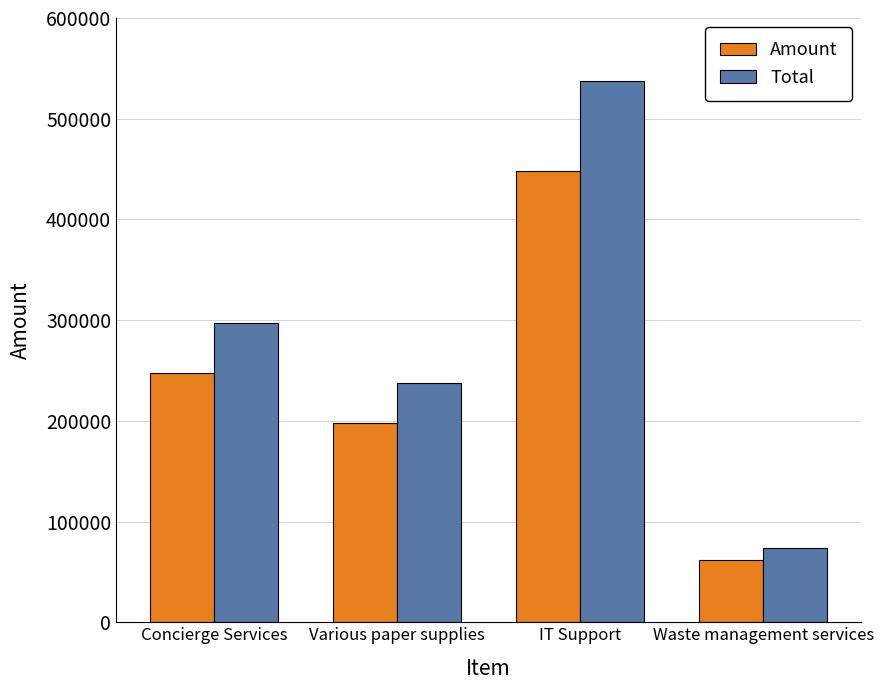

Reading left to right, list all the values displayed in this chart.

Amount: Concierge Services=247693.0	Various paper supplies=197694.0	IT Support=447786.0	Waste management services=61583.0
Total: Concierge Services=297231.6	Various paper supplies=237232.8	IT Support=537342.4	Waste management services=73899.6